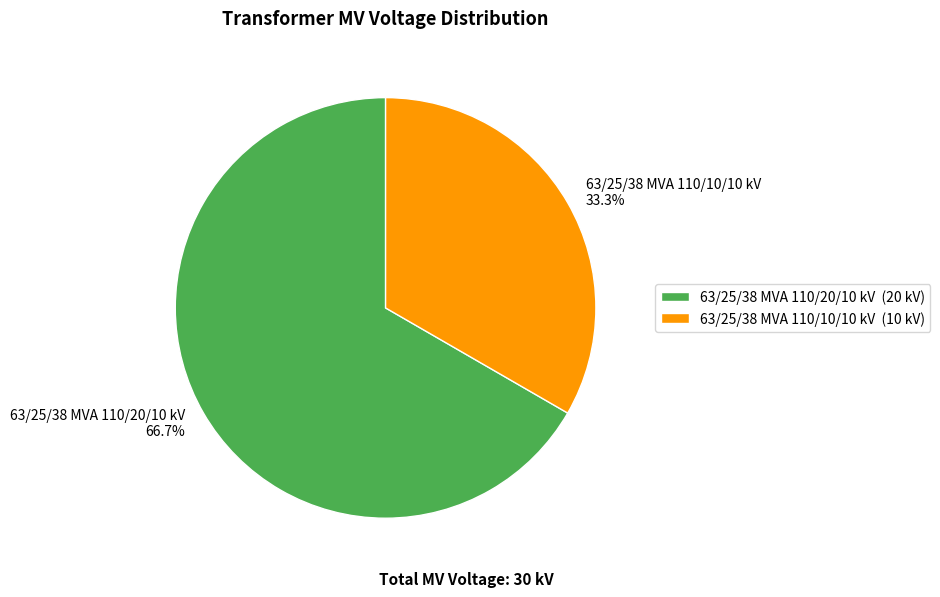

Which has a higher value, 63/25/38 MVA 110/20/10 kV or 63/25/38 MVA 110/10/10 kV?

63/25/38 MVA 110/20/10 kV